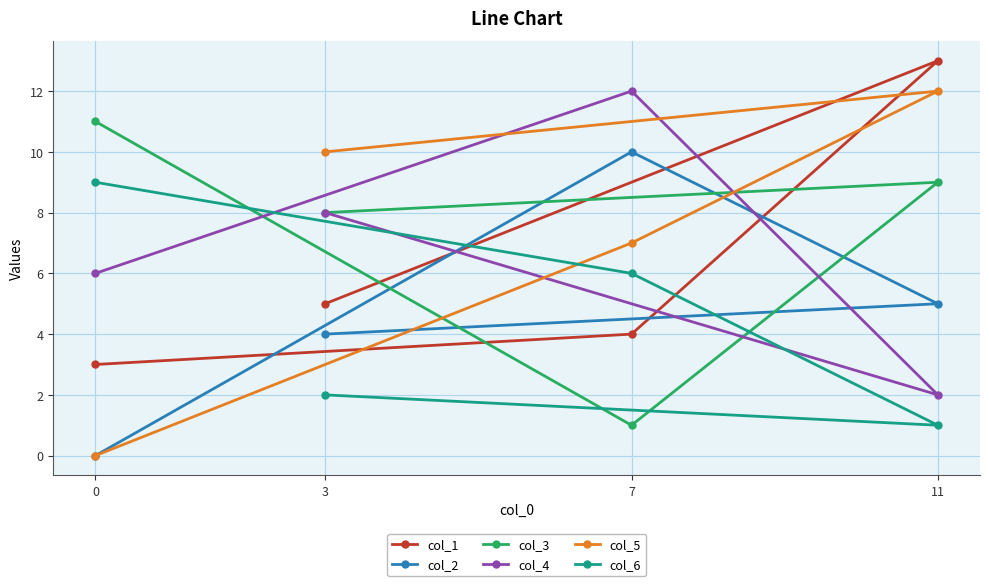

True or false: col_1 and col_6 intersect in this chart.

True